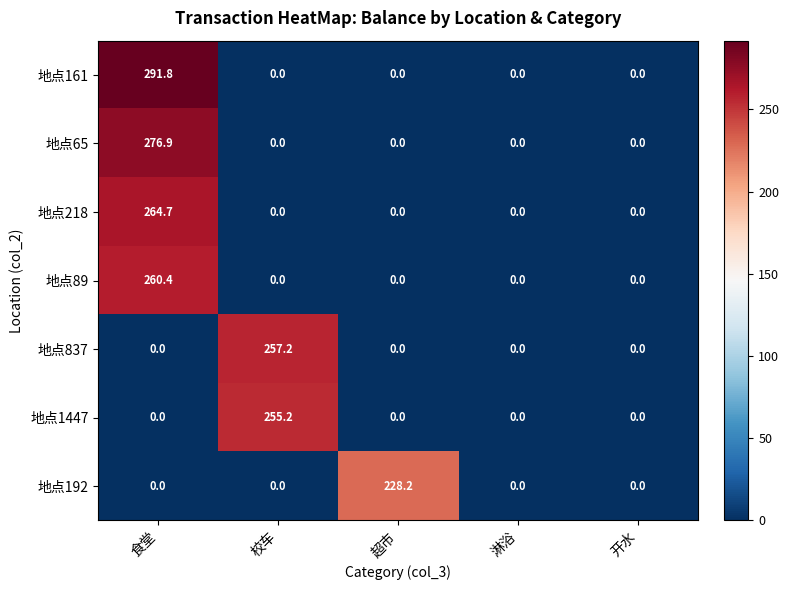

The 地点192 series shows -124.0 at 校车. True or false?

False